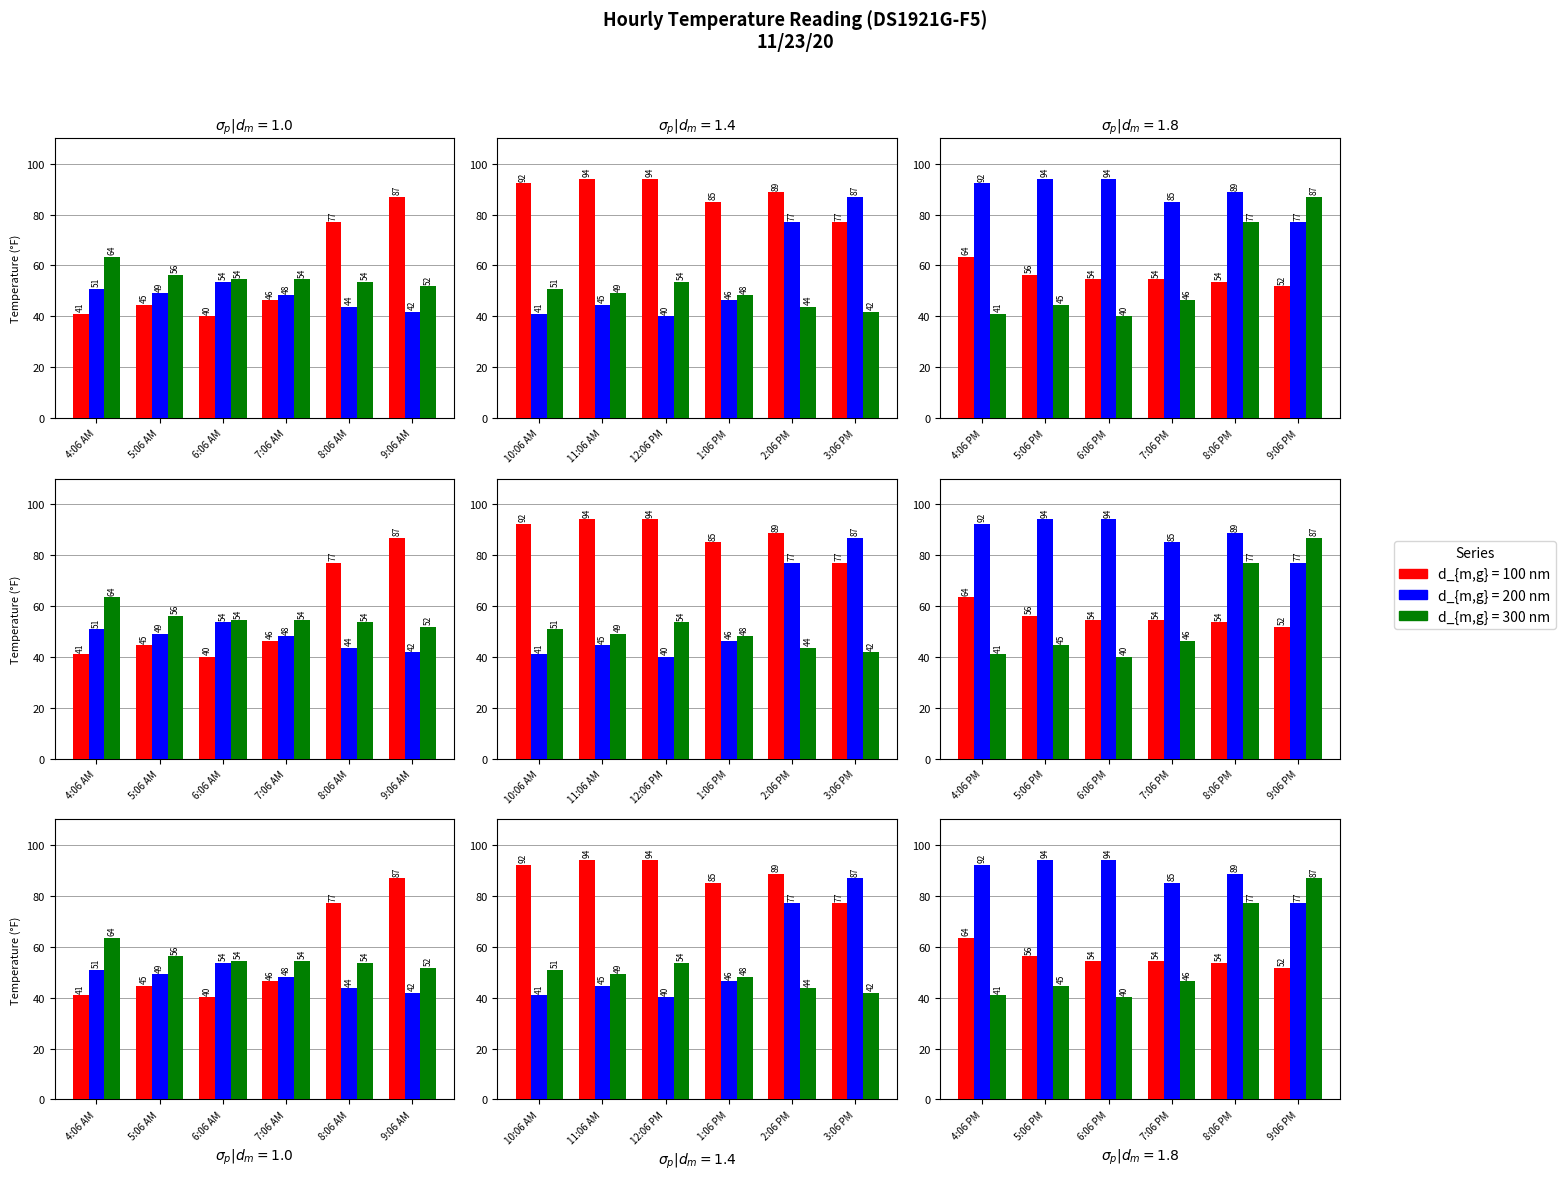

Is the value of d_{m,g} = 100 nm at 1:06 PM greater than the value of d_{m,g} = 200 nm at 1:06 PM?

Yes